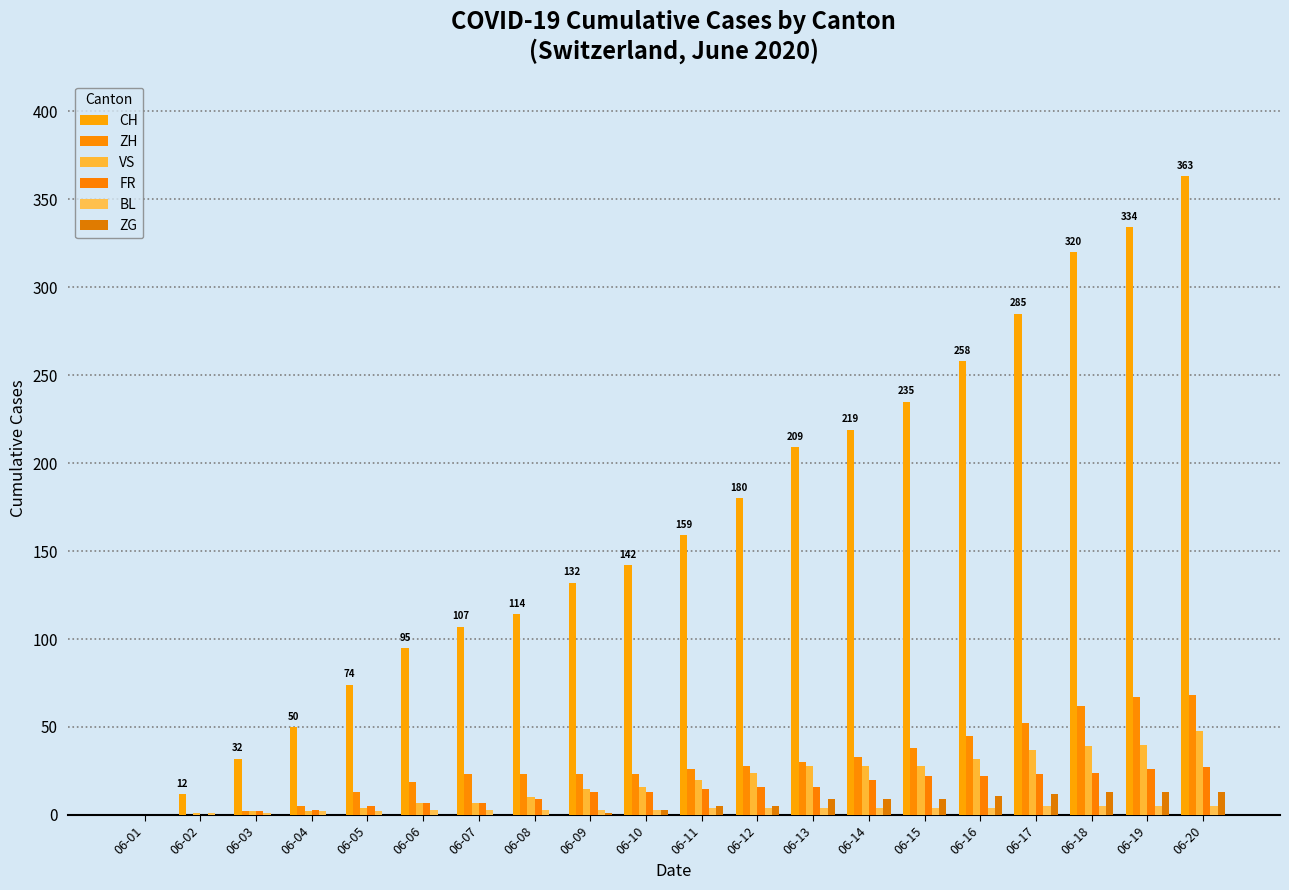

True or false: VS has a value of 40 at 06-19.

True